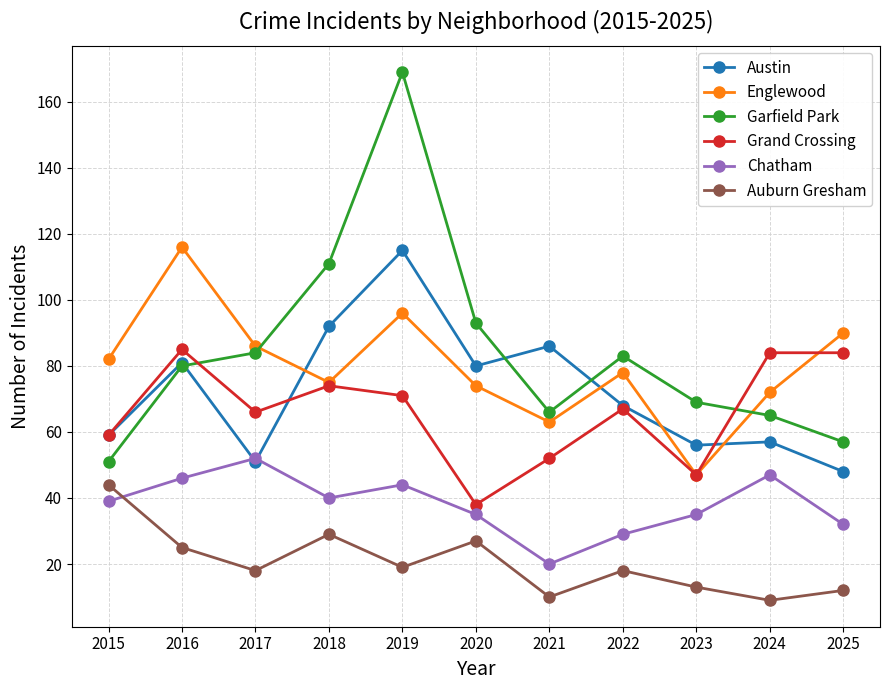

Between 2017 and 2023, which series saw the biggest shift?

Englewood